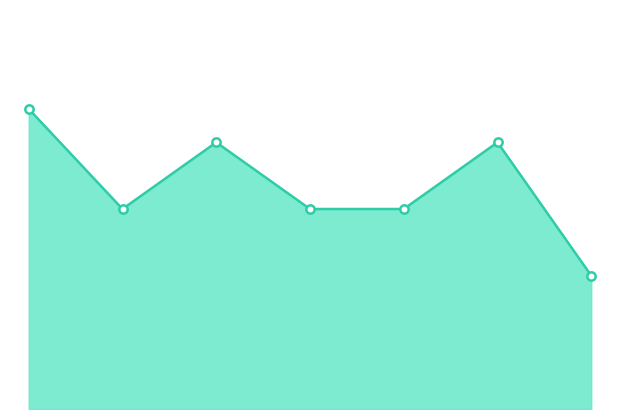

What is the ratio of the value at 6 to the value at 4?

1.3